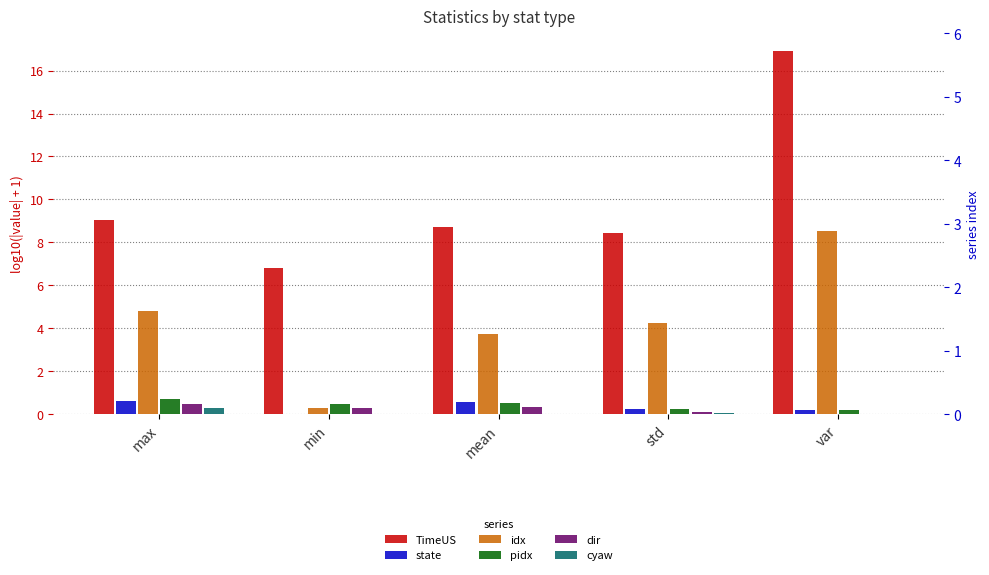

Is it true that dir equals 0.1 at std?

True